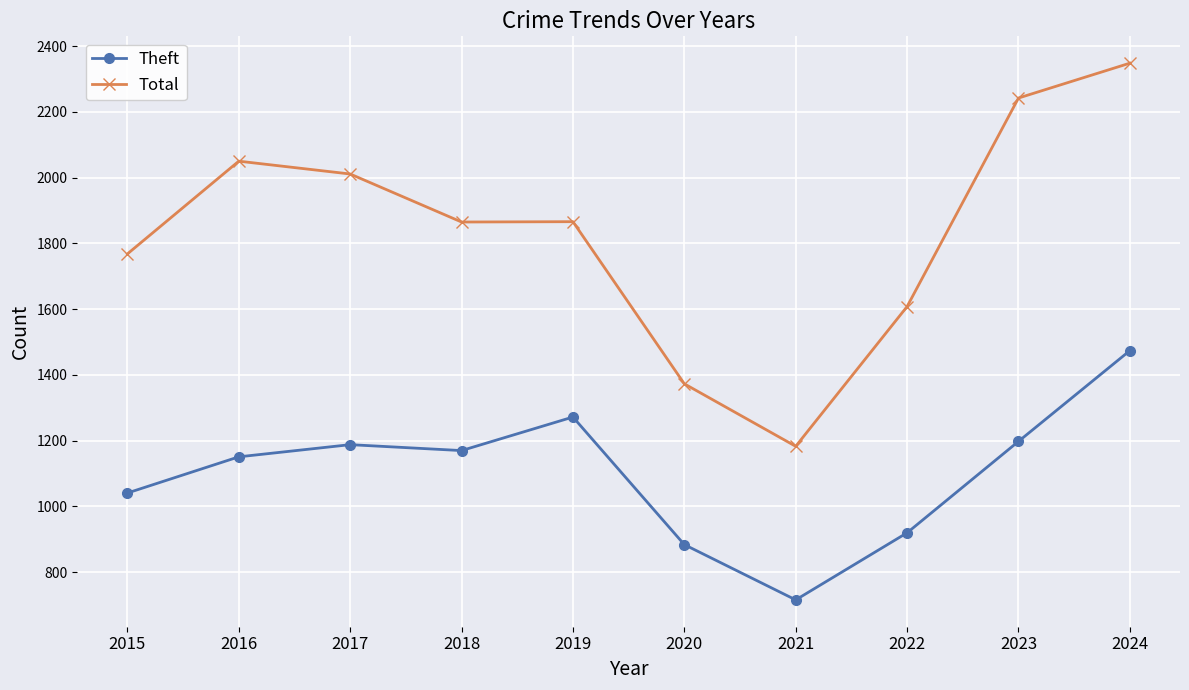

Where is the first local maximum for Total?

2016